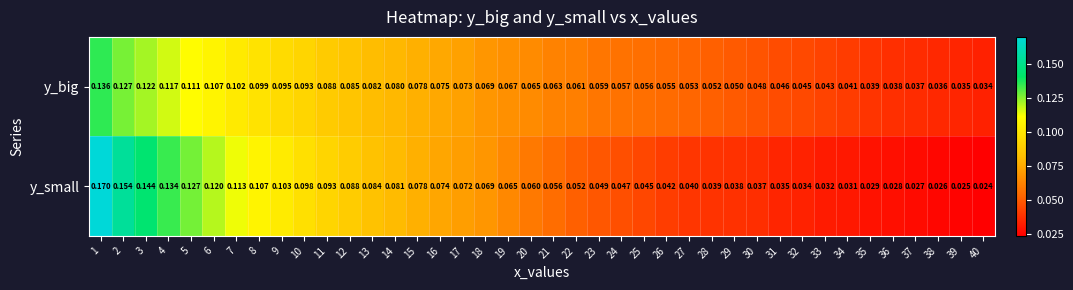

Rank the series by their average value, from highest to lowest.

y_big, y_small